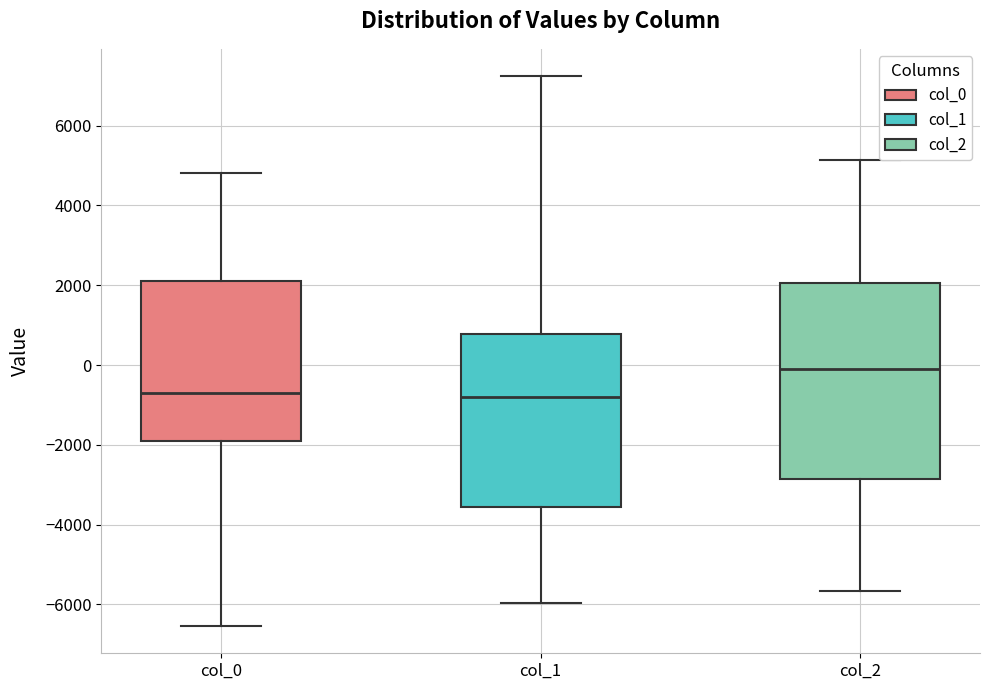

Reading left to right, read every box against the y-axis: the position of its median line, the range the box covers, and the ends of its whiskers. The values are not printed on the chart, so give them approximately, as read against the axis.

col_0: median -600, box -2000 to 2200, whiskers -6600 to 4800
col_1: median -800, box -3600 to 800, whiskers -6000 to 7200
col_2: median 0, box -2800 to 2000, whiskers -5600 to 5200